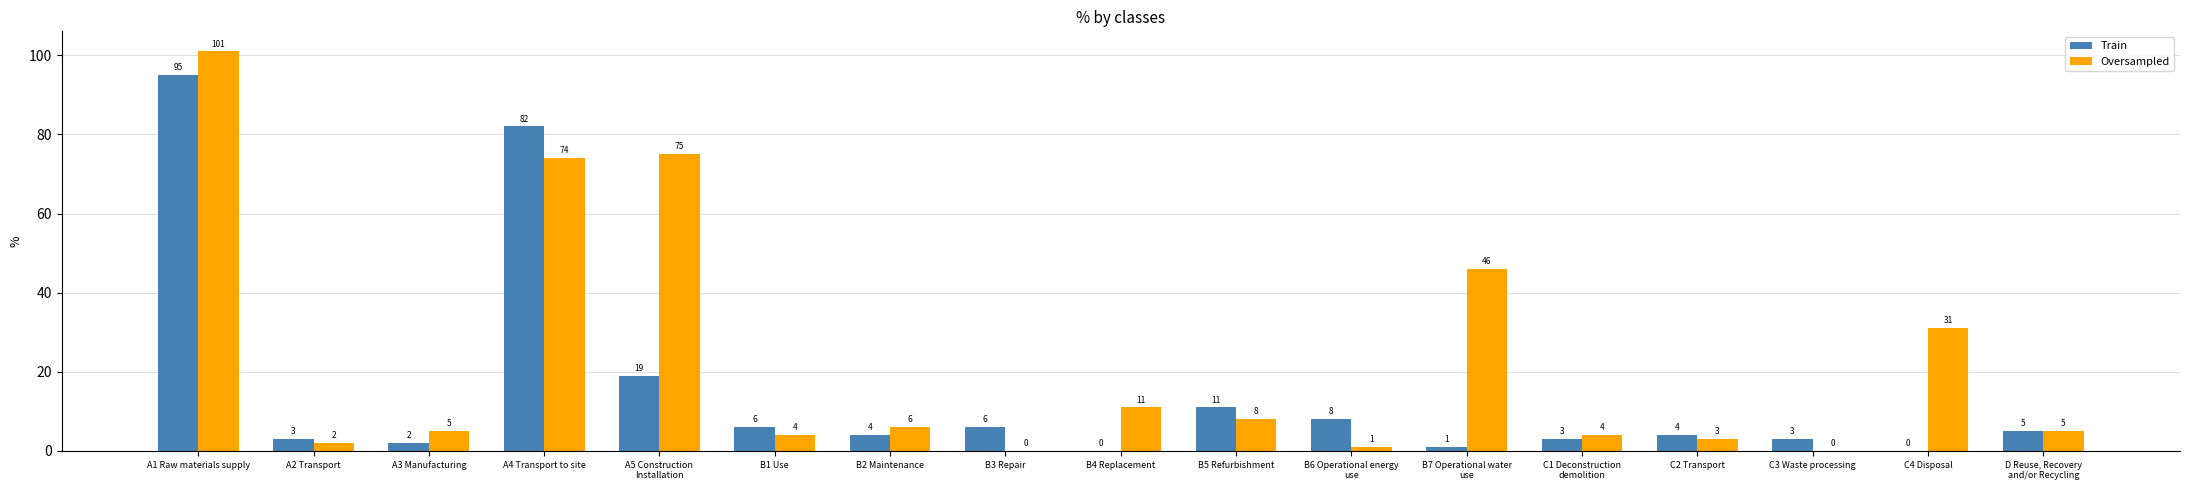

Between B3 Repair and C4 Disposal, which series saw the biggest shift?

Oversampled